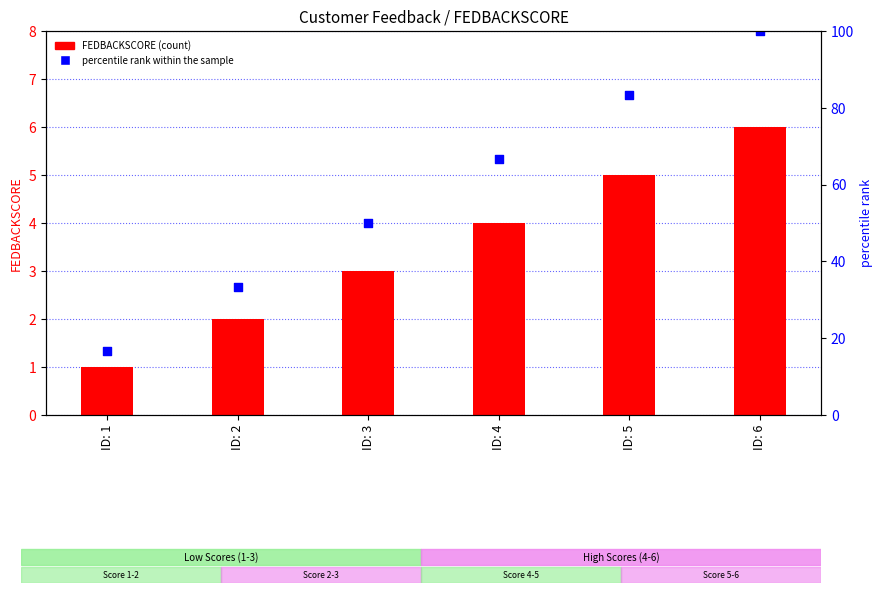

Which series contains the highest Y value?

percentile rank within the sample